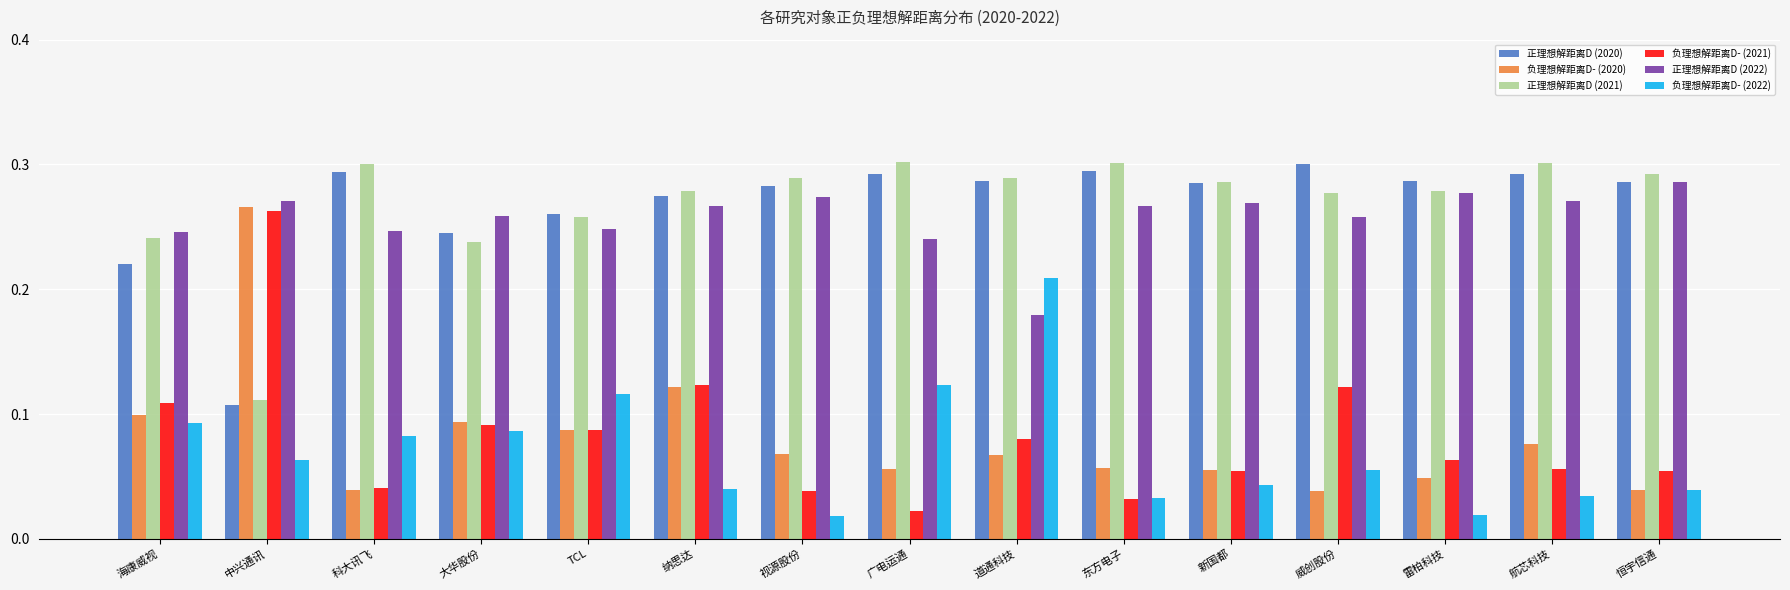

At which label does 负理想解距离D- (2022) reach its peak?

道通科技